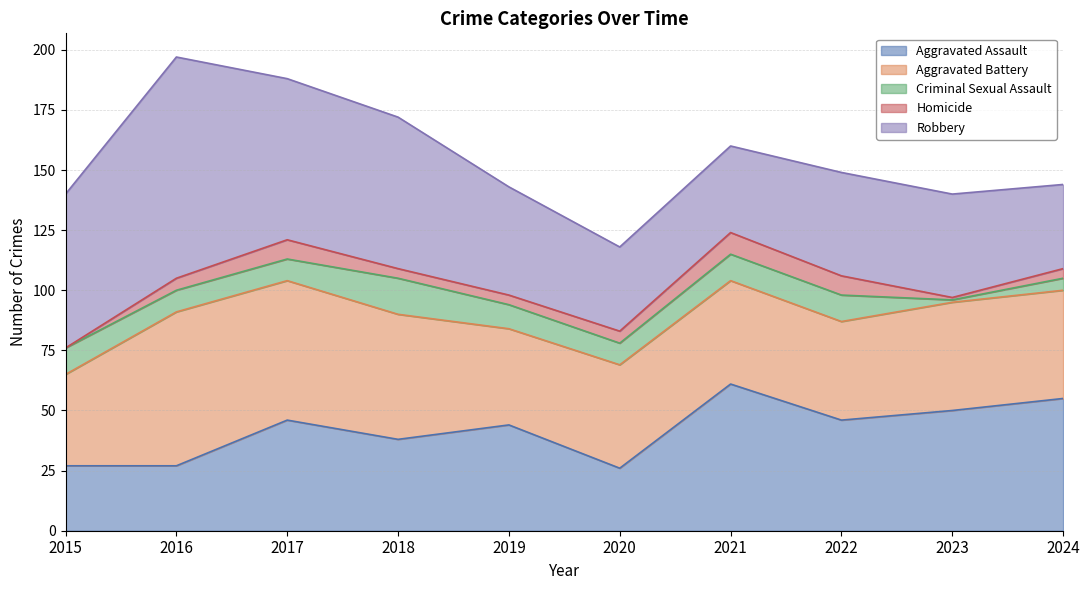

What is the value of the Criminal Sexual Assault point at the 9th from the left?

1